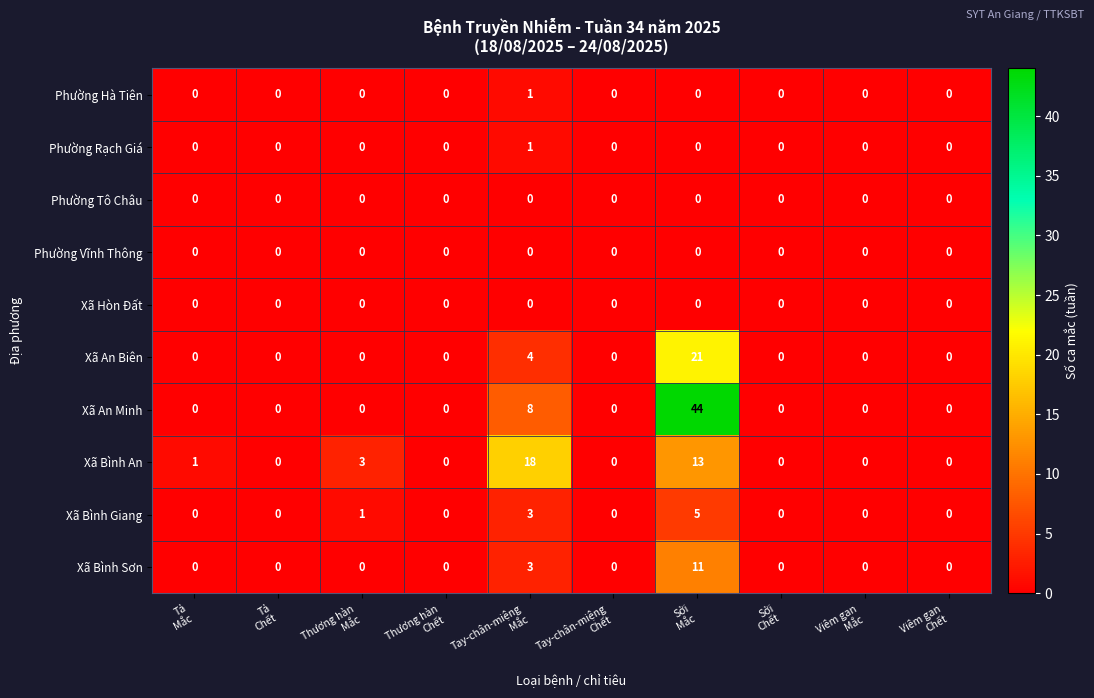

What is the greatest value displayed?

44